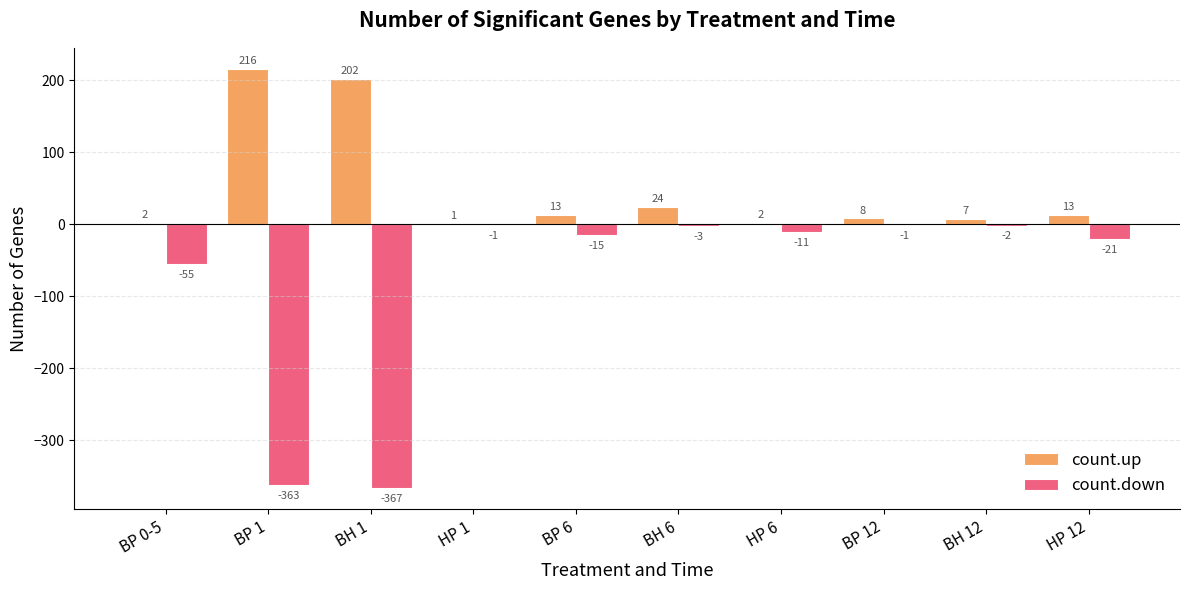

Where does the count.up series first go above 13?

BP 1